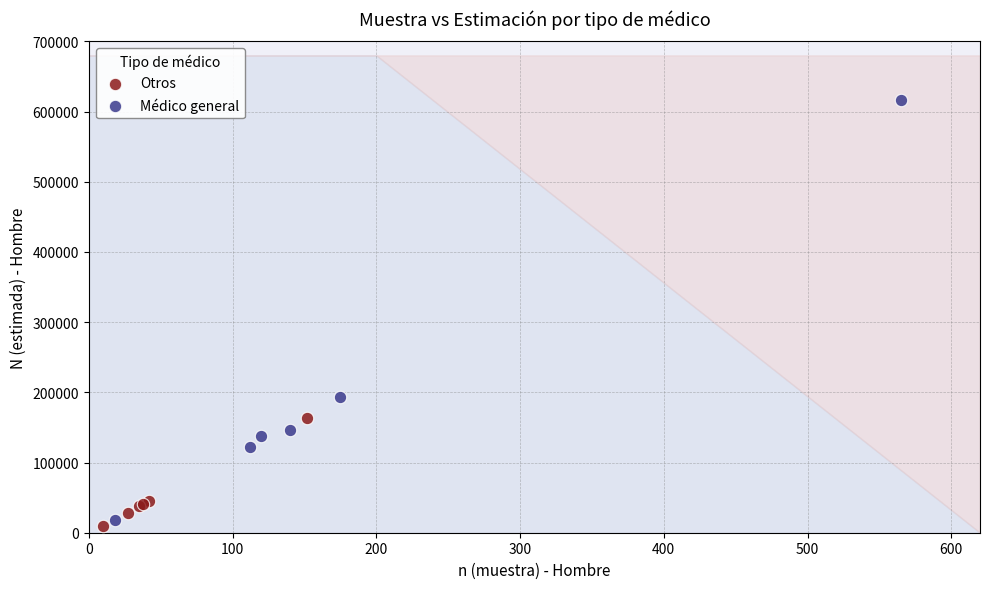

Which series has the largest Y range (max minus min)?

Médico general